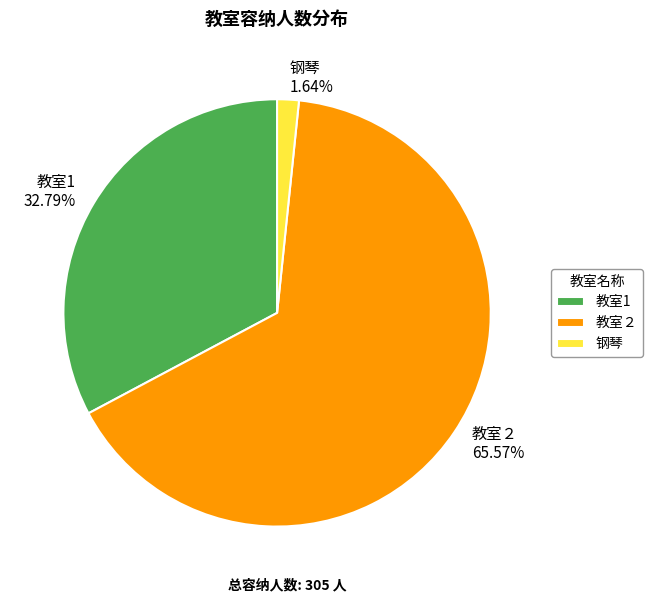

To the nearest percent, what portion does 教室２ represent?

66%